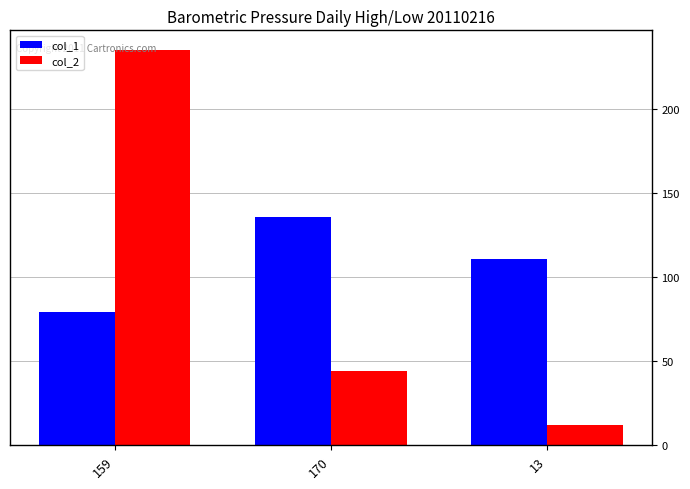

True or false: col_1 has a value of 136 at 170.

True